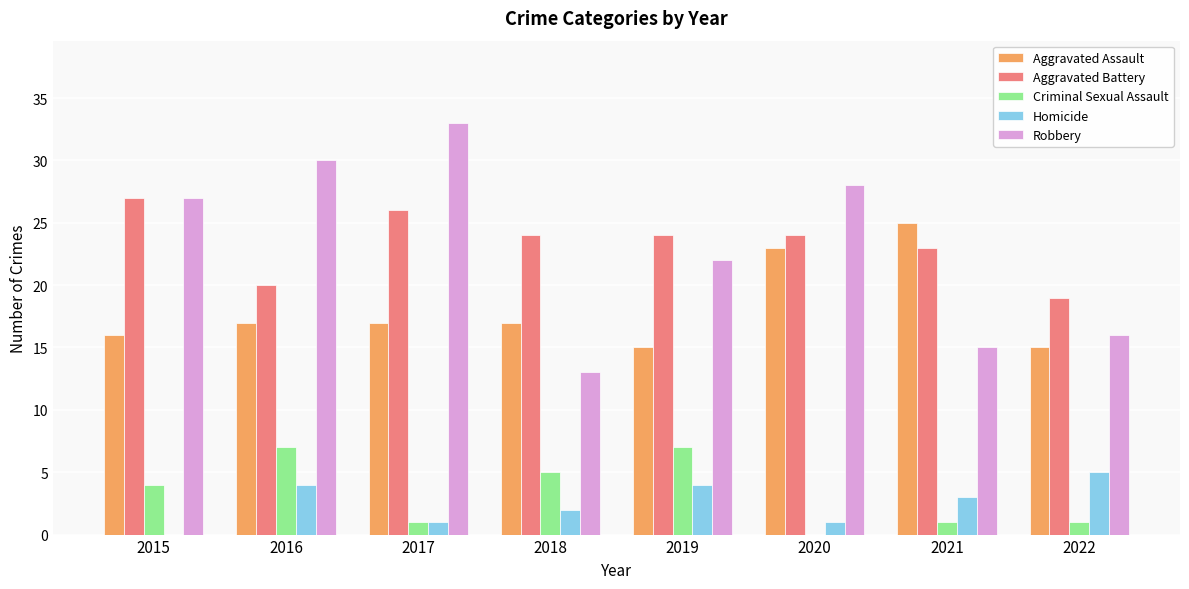

What is the maximum value shown in the chart?

33